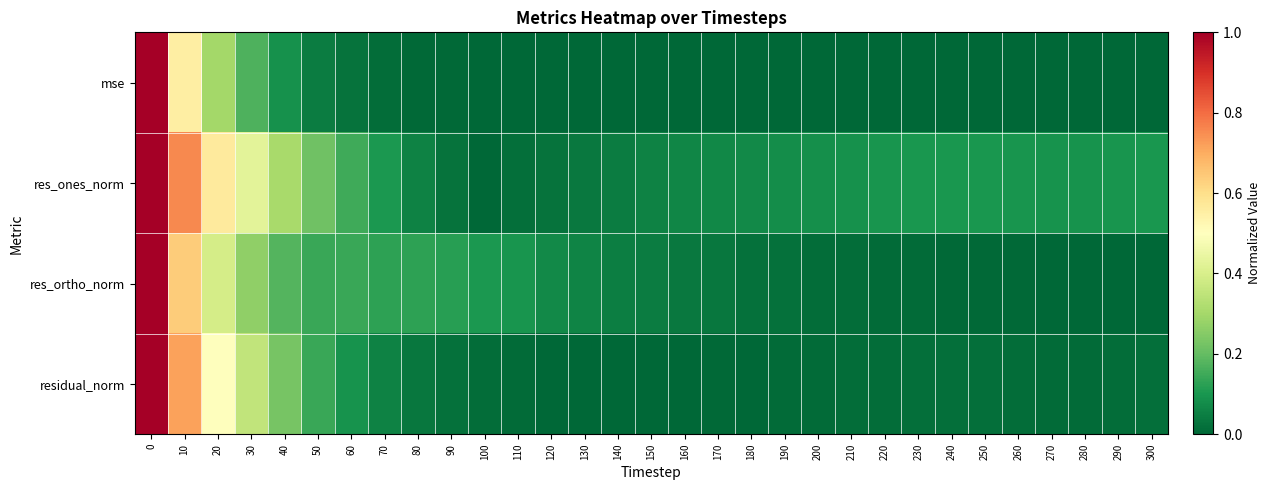

At 100, list the series in order from largest to smallest.

res_ortho_norm, residual_norm, mse, res_ones_norm